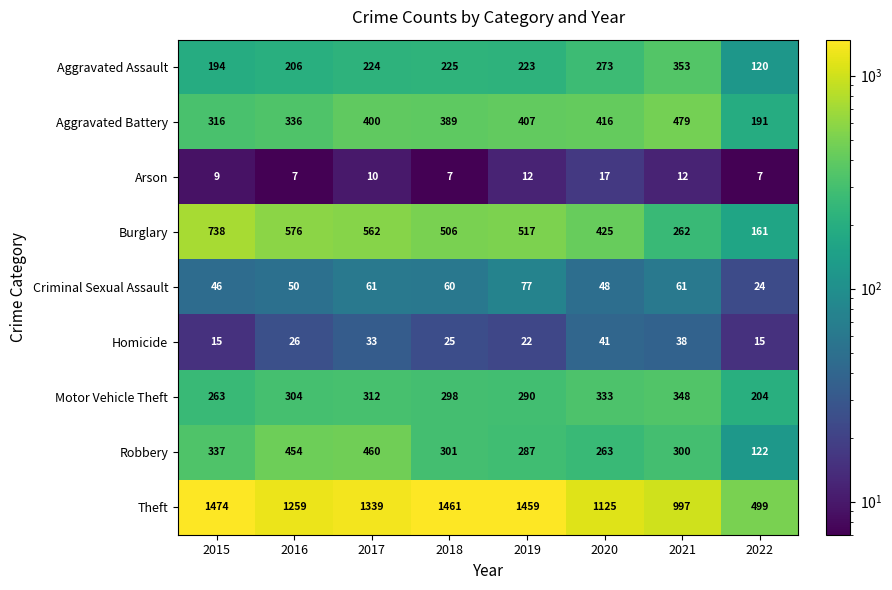

The Aggravated Battery series shows 416 at 2020. True or false?

True